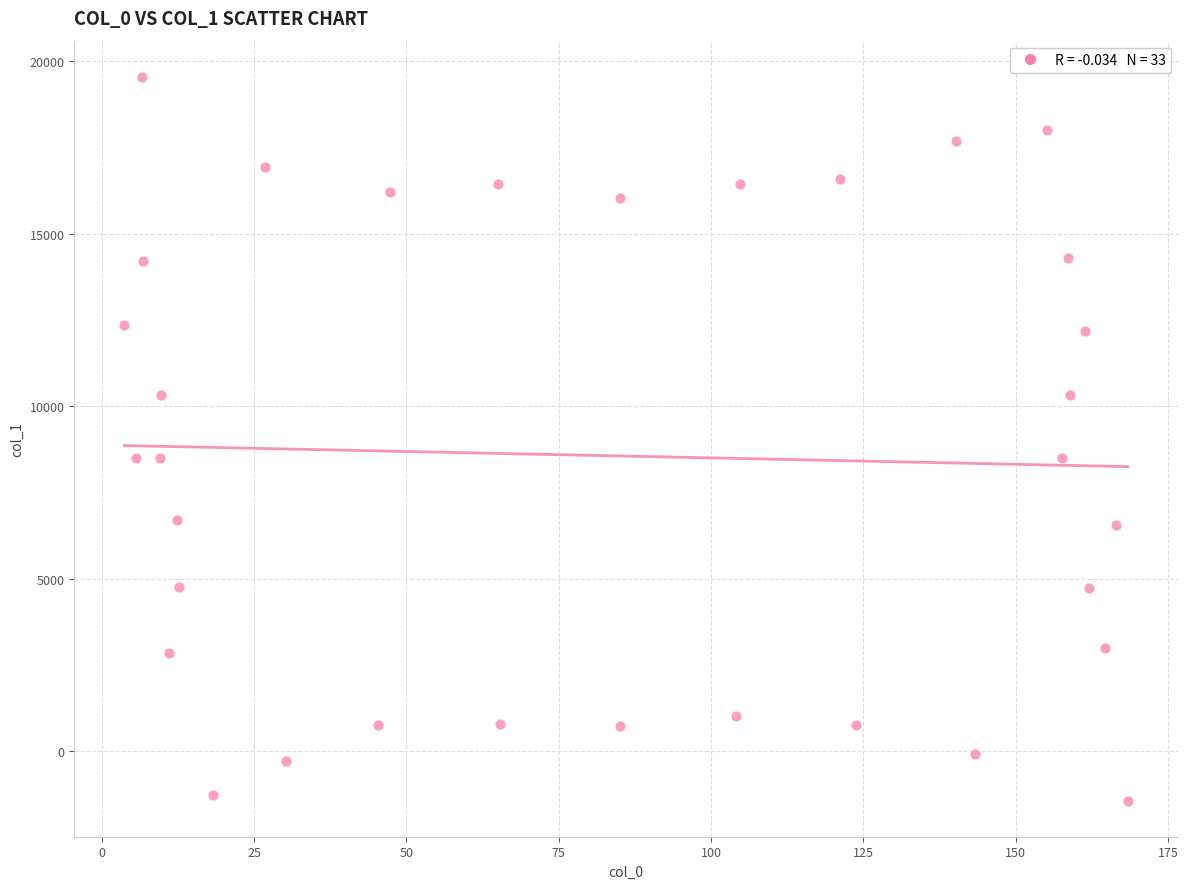

What is the range of X values (max minus min)?

164.7